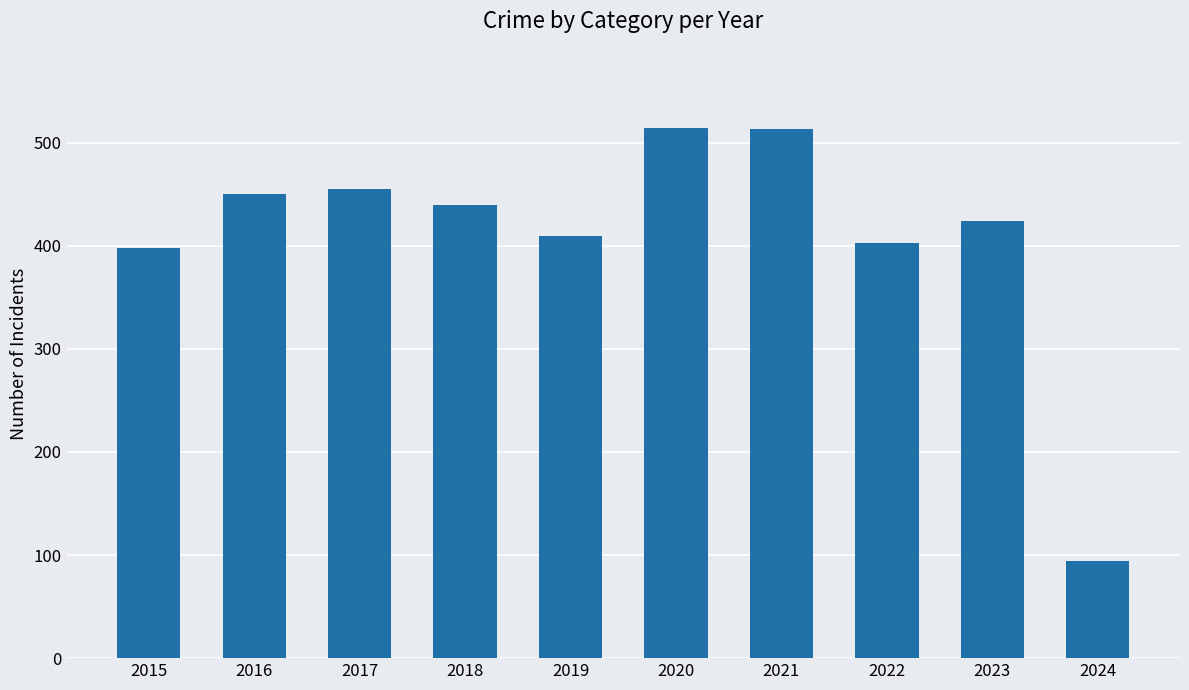

What is the difference between the values at 2024 and 2019?

316